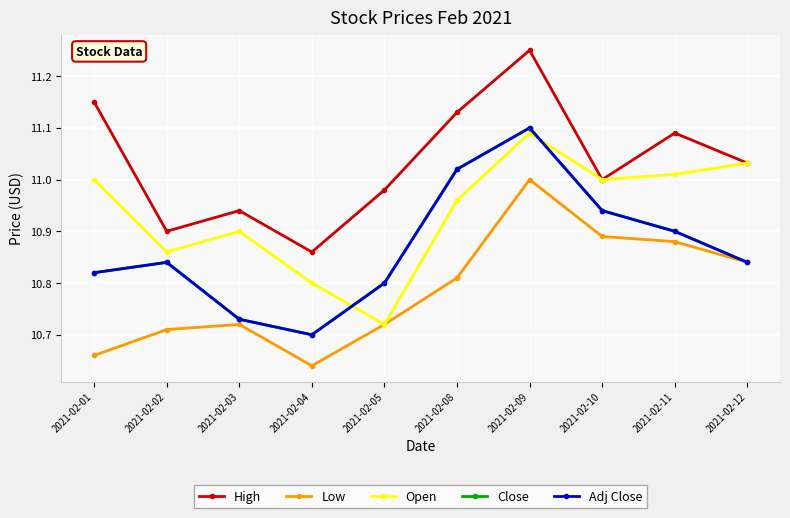

Reading right to left, what are all the values shown in this chart?

High: 11.0	11.1	11.0	11.2	11.1	11.0	10.9	10.9	10.9	11.1
Low: 10.8	10.9	10.9	11.0	10.8	10.7	10.6	10.7	10.7	10.7
Open: 11.0	11.0	11.0	11.1	11.0	10.7	10.8	10.9	10.9	11.0
Close: 10.8	10.9	10.9	11.1	11.0	10.8	10.7	10.7	10.8	10.8
Adj Close: 10.8	10.9	10.9	11.1	11.0	10.8	10.7	10.7	10.8	10.8